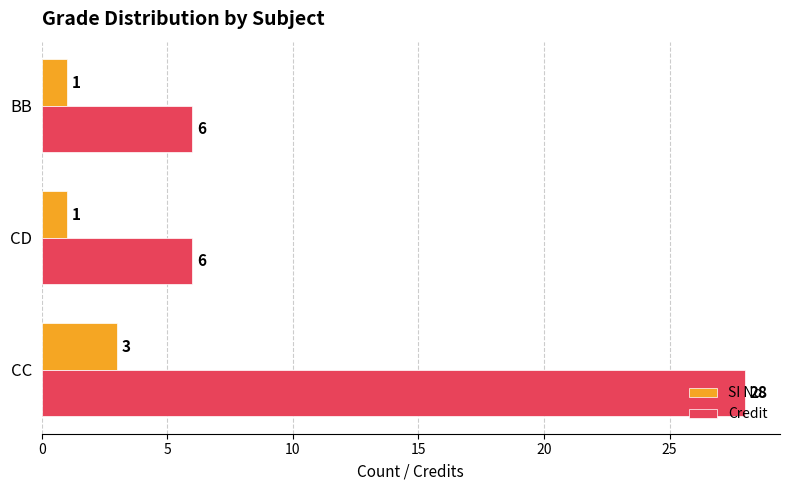

How many series are shown in this chart?

2